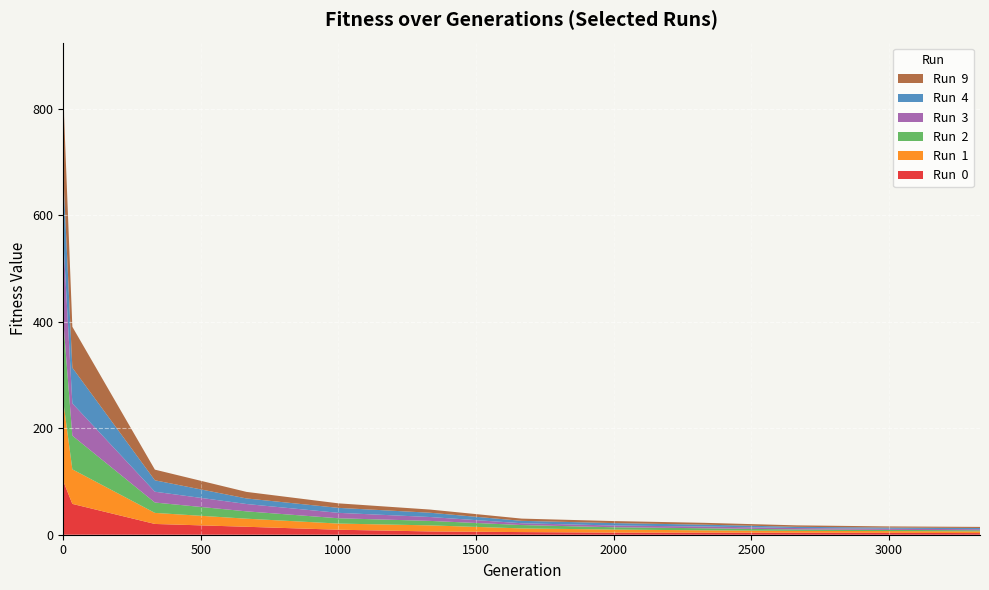

Reading left to right, extract all data points from this chart.

Run  0: 99.2	96.7	57.9	20.2	14.9	9.4	6.2	5.0	3.9	3.9	3.7	3.5	3.1
Run  1: 163.2	142.3	65.0	20.8	15.2	11.6	11.4	6.9	5.8	4.3	3.5	3.4	3.3
Run  2: 155.1	143.4	63.2	19.5	13.8	10.0	8.4	6.3	4.3	3.9	2.7	2.2	2.0
Run  3: 185.7	146.3	60.8	20.3	13.8	10.2	7.3	3.4	3.3	3.2	2.7	2.1	2.0
Run  4: 116.3	115.5	66.9	21.5	10.5	9.4	8.1	4.5	4.5	3.5	2.3	2.2	2.2
Run  9: 161.5	141.6	76.9	20.0	12.3	8.5	6.0	4.2	3.8	3.4	2.7	2.2	2.1